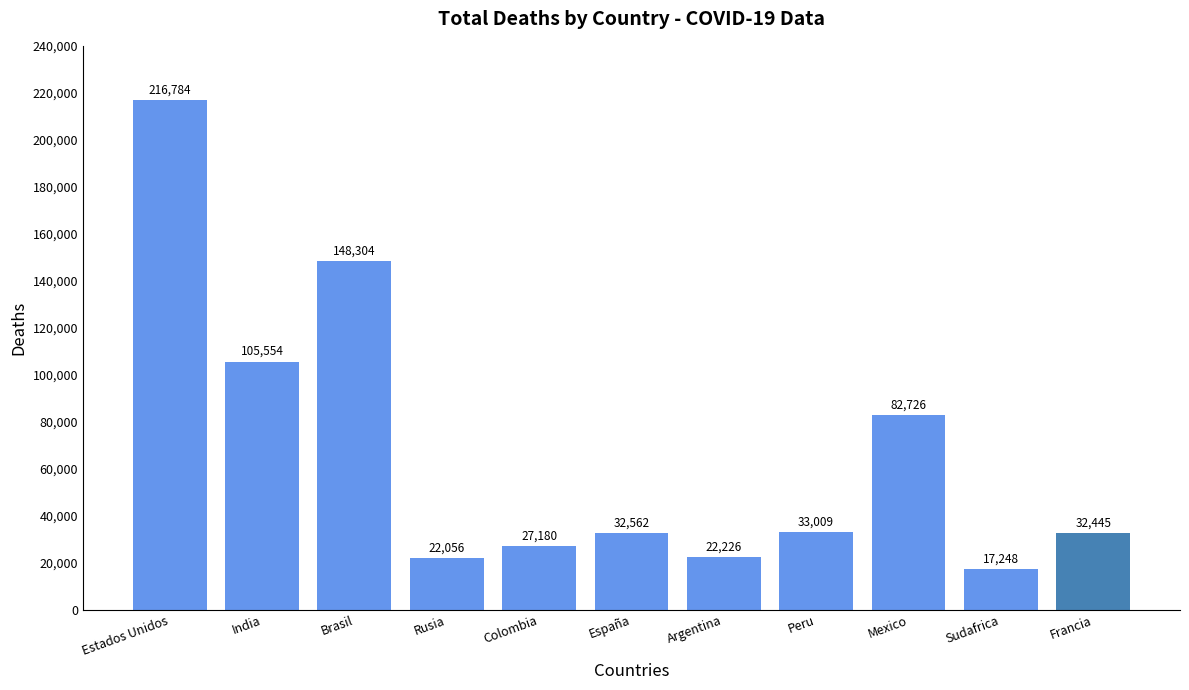

List the labels in order of value, smallest first.

Sudafrica, Rusia, Argentina, Colombia, Francia, España, Peru, Mexico, India, Brasil, Estados Unidos